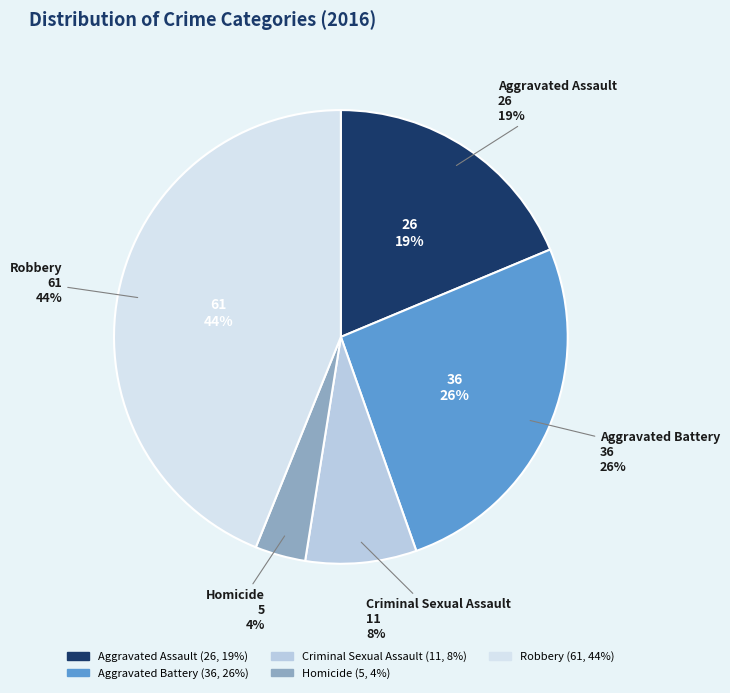

To the nearest percent, what is the difference between the Aggravated Battery and Aggravated Assault slice percentages?

7%